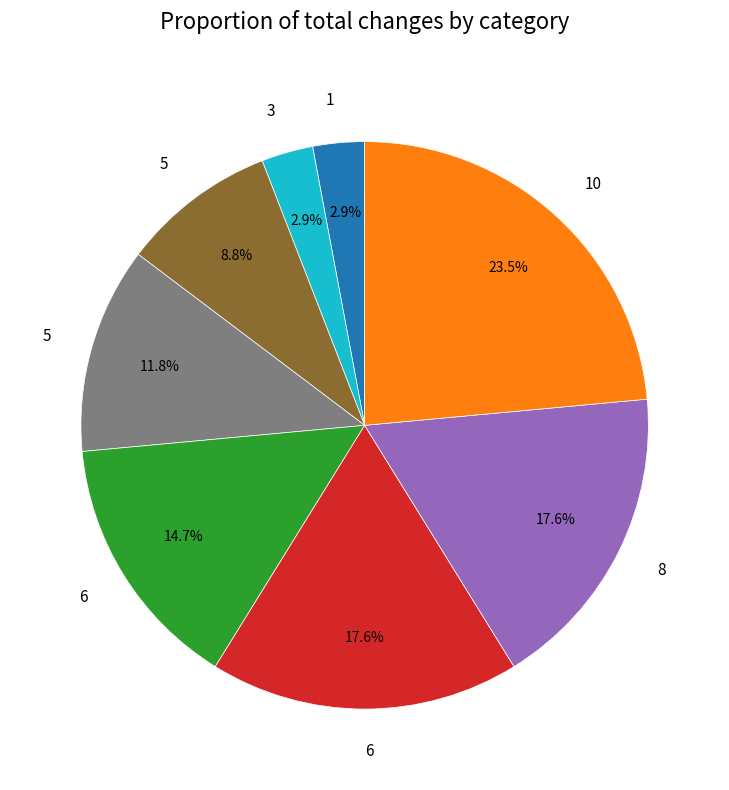

Does any single category account for the majority?

No